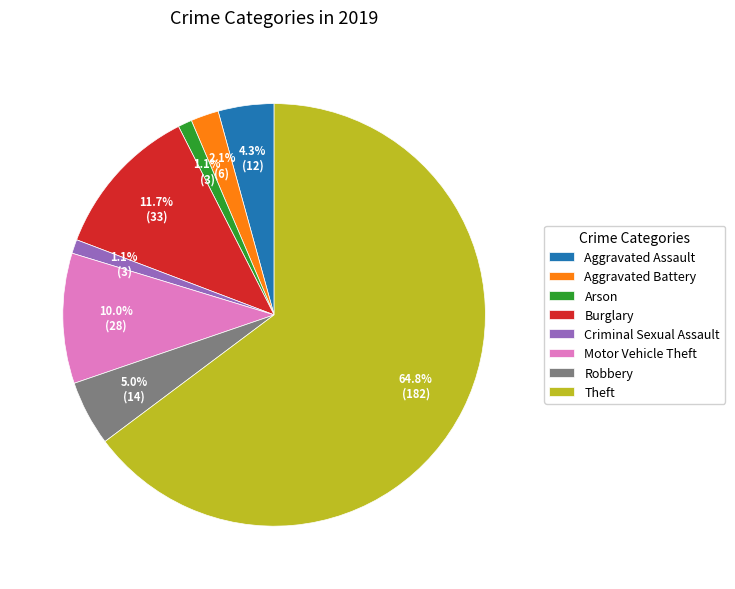

Does Theft account for over 50% of the chart?

Yes